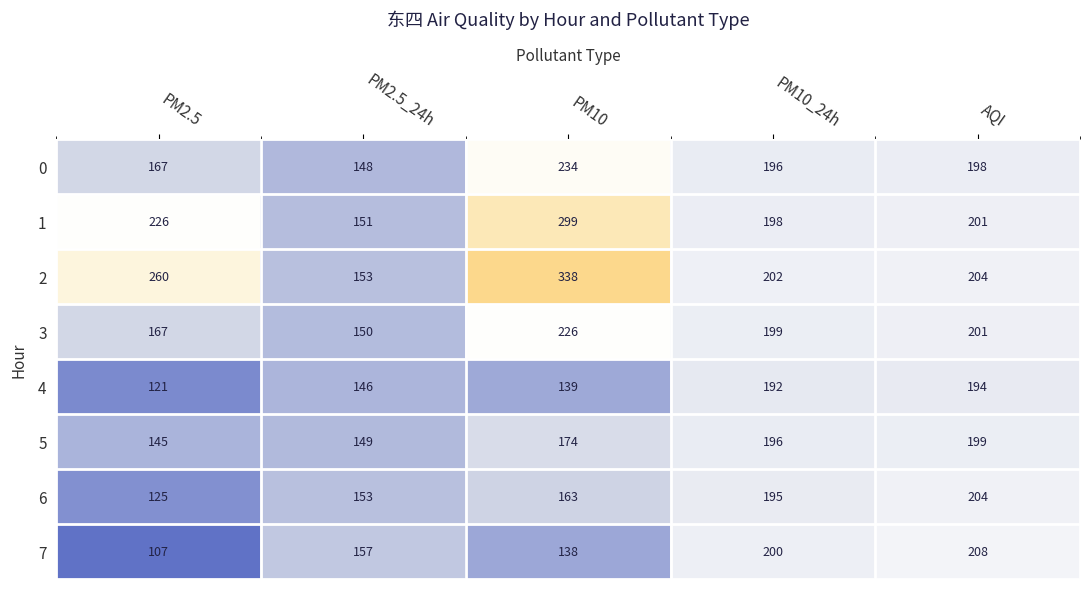

The 0 series shows 279 at PM10_24h. True or false?

False